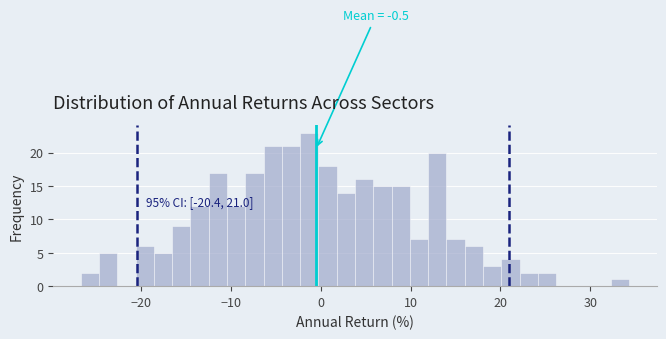

Around what value on the x-axis is the tallest bar? Give the approximate position of its centre, as read against the axis.

-1